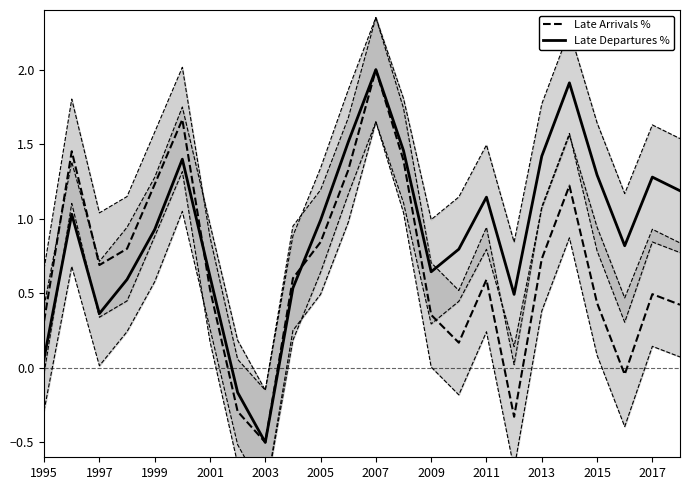

What position from the left is 1995?

1